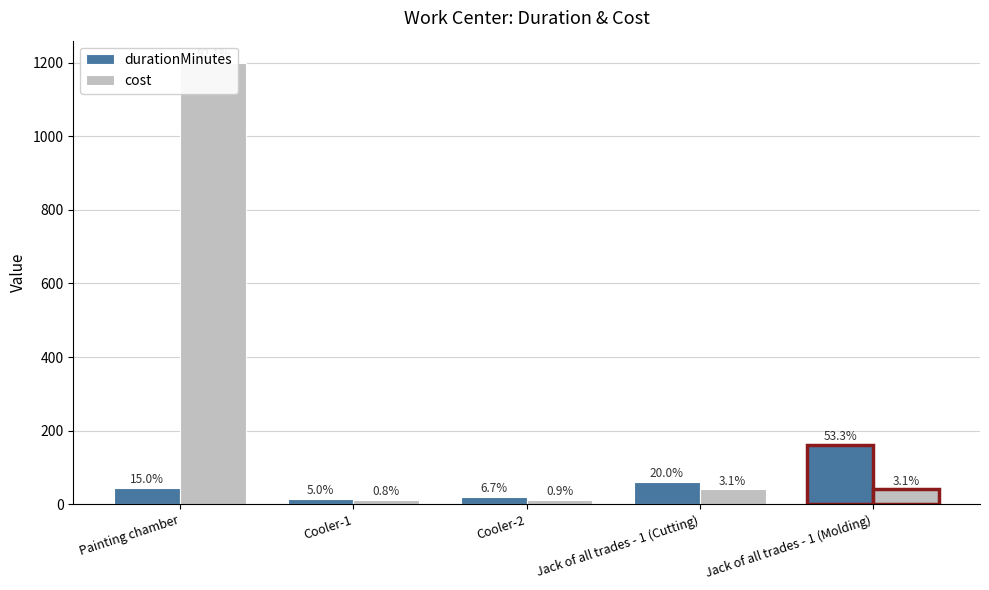

What are all the series names shown in the legend?

durationMinutes, cost